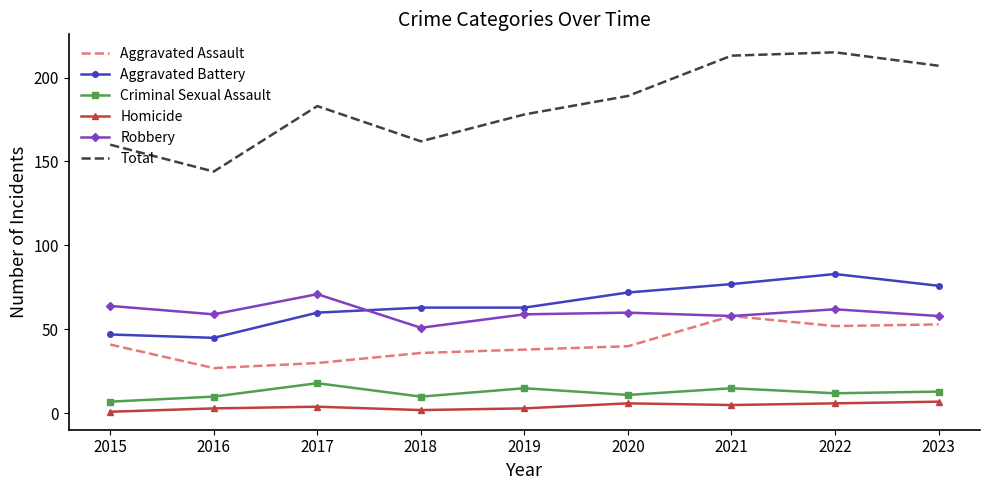

List the series in order of their peak value, highest first.

Total, Aggravated Battery, Robbery, Aggravated Assault, Criminal Sexual Assault, Homicide